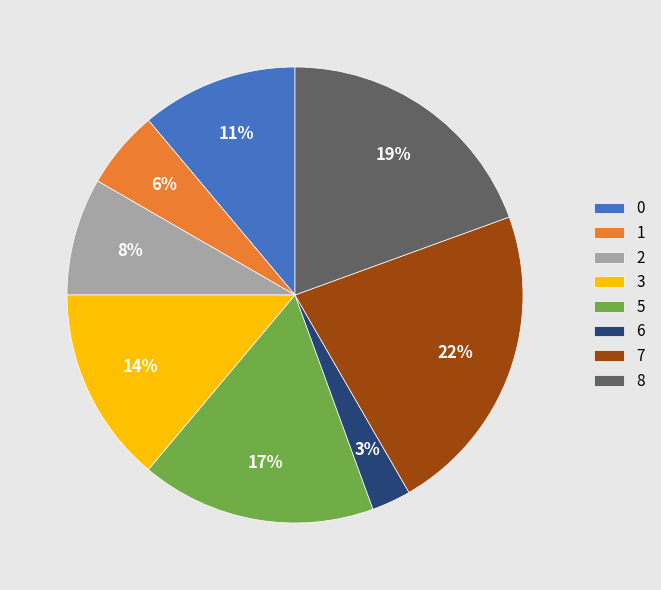

To the nearest percent, what portion does 3 represent?

14%